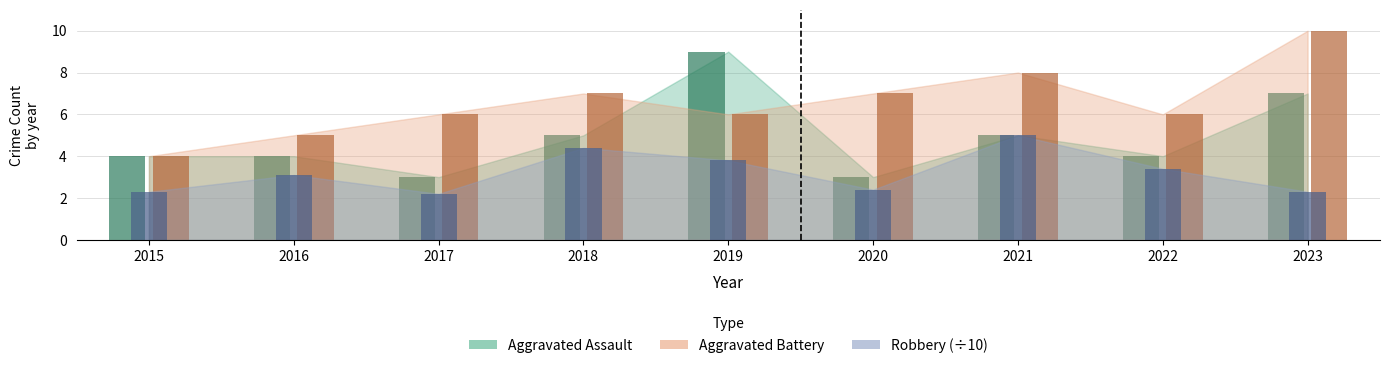

Between 2017 and 2019, which is larger?

2019